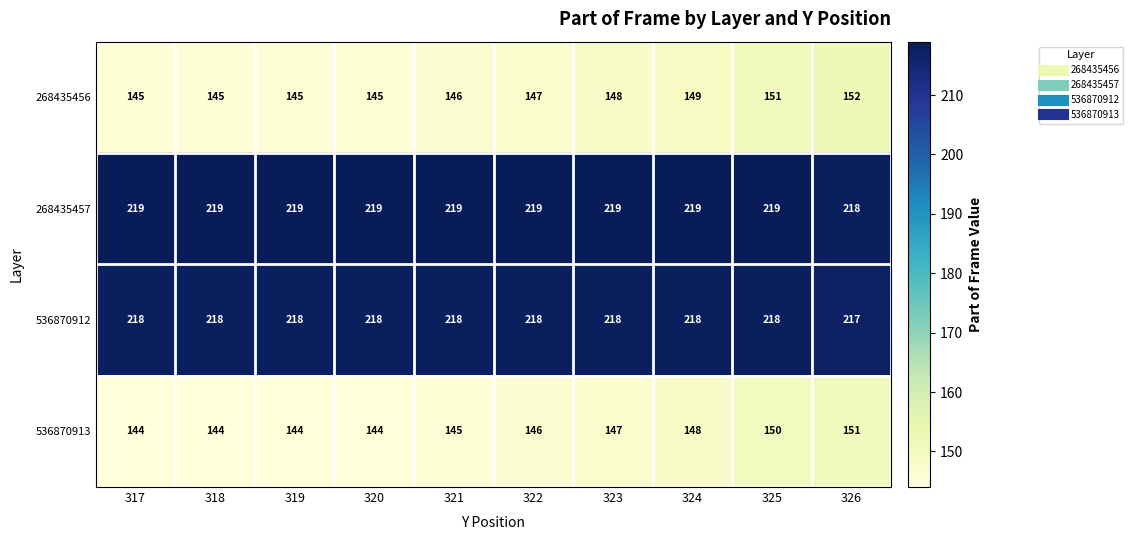

How many categories are shown in the chart?

10